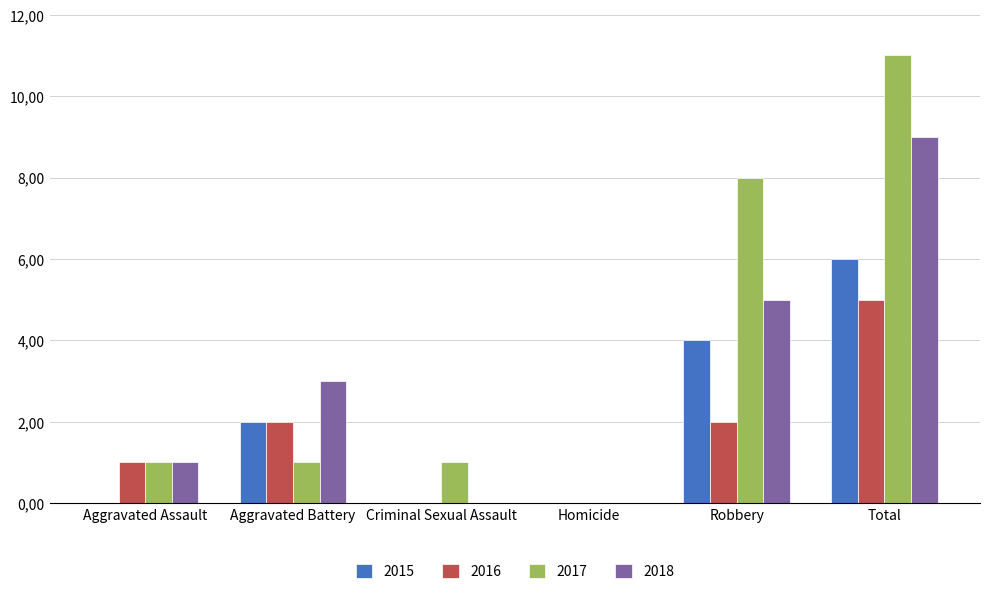

What is the label of the 1st bar from the left?

Aggravated Assault